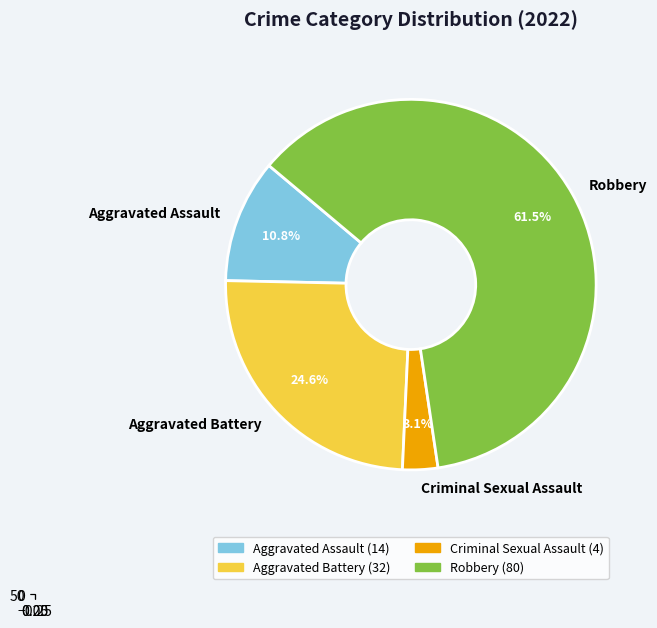

True or false: Aggravated Assault accounts for 11% of the total.

True